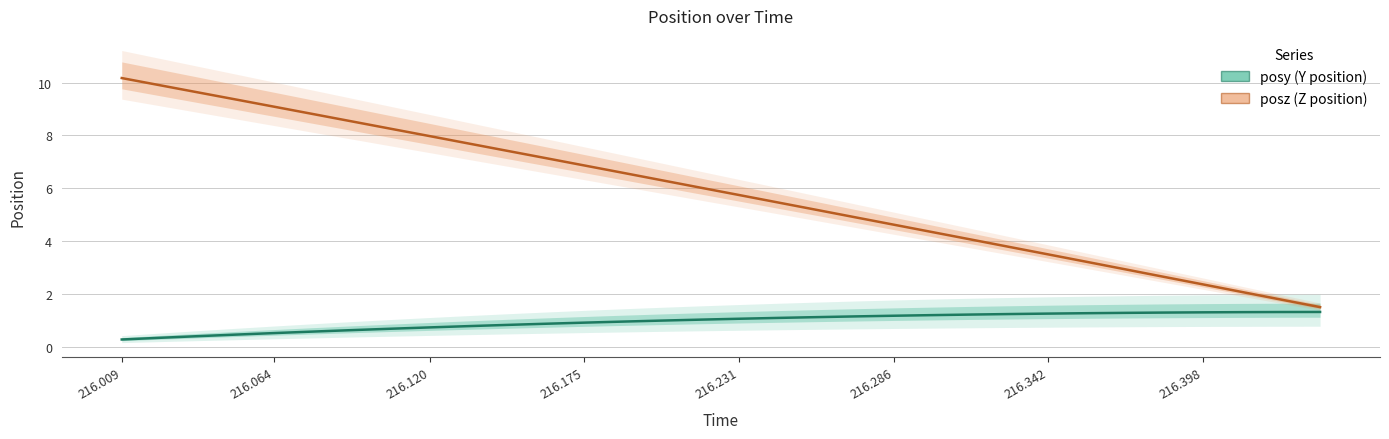

Does the chart have visible grid lines?

Yes